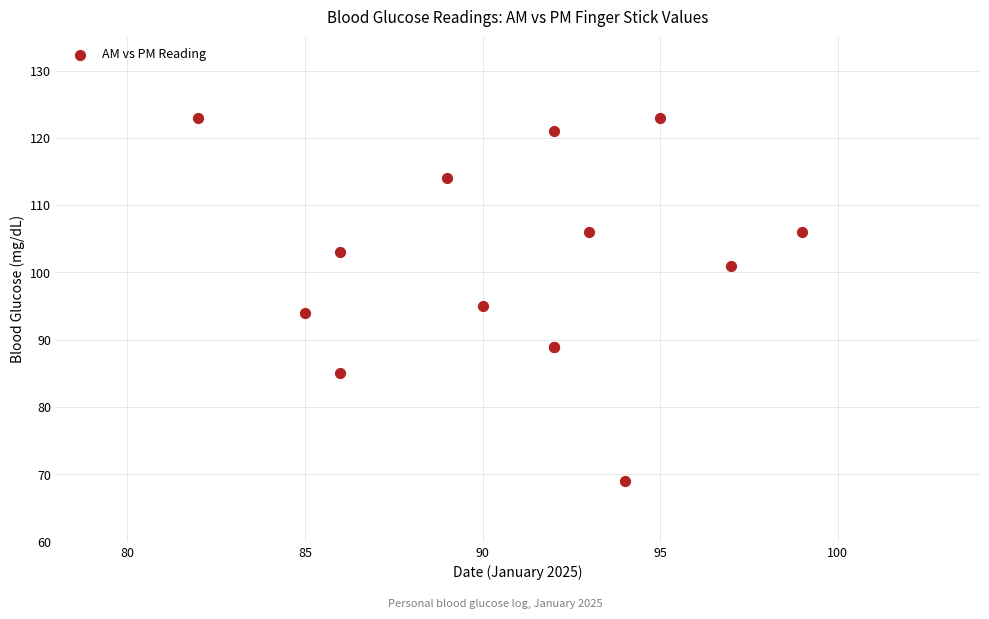

What Y value in the scatter plot is closest to 96?

95